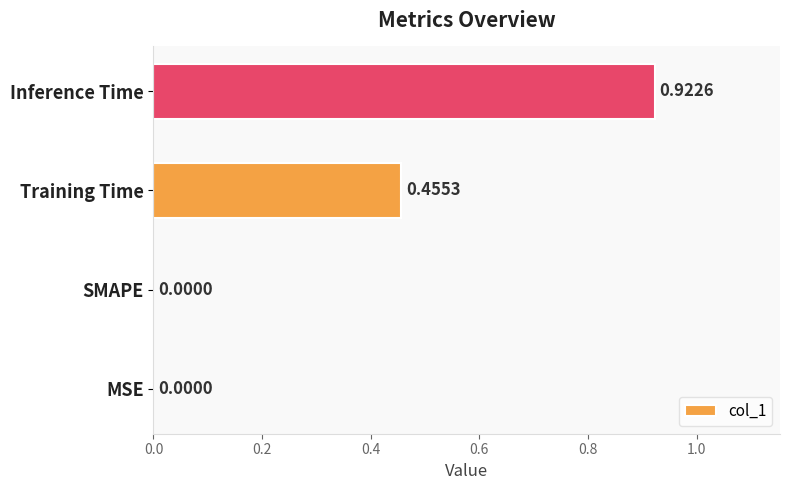

What is the sum of all values?

1.4